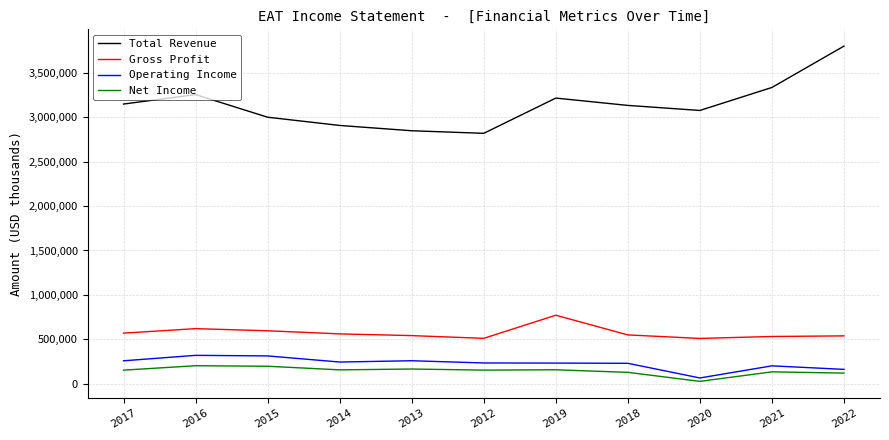

True or false: Total Revenue has a value of 4712303 at 2014.

False